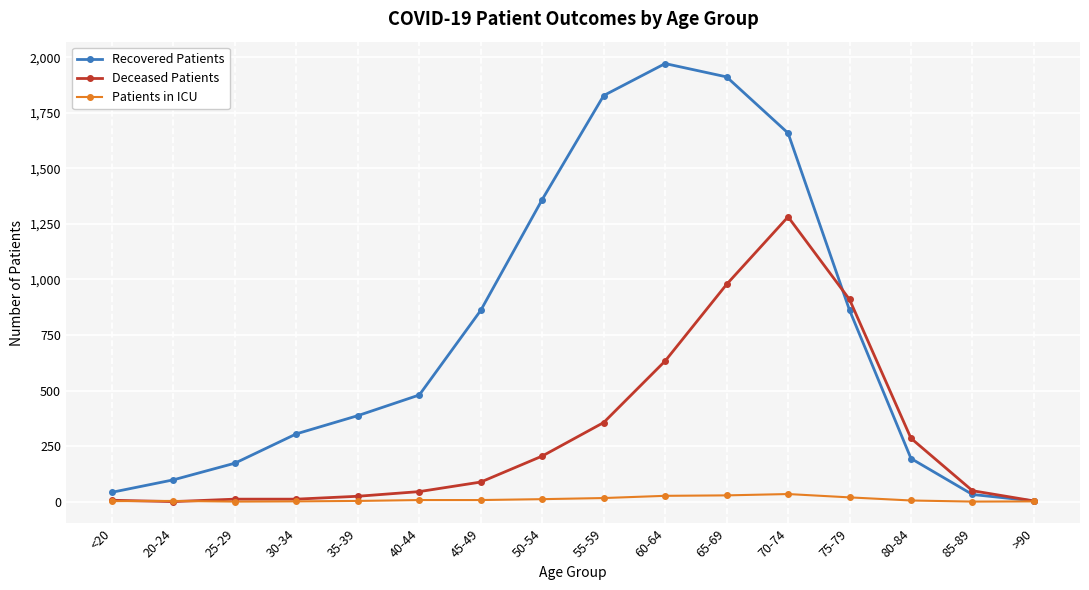

Rank the series by their average value, from lowest to highest.

Patients in ICU, Deceased Patients, Recovered Patients